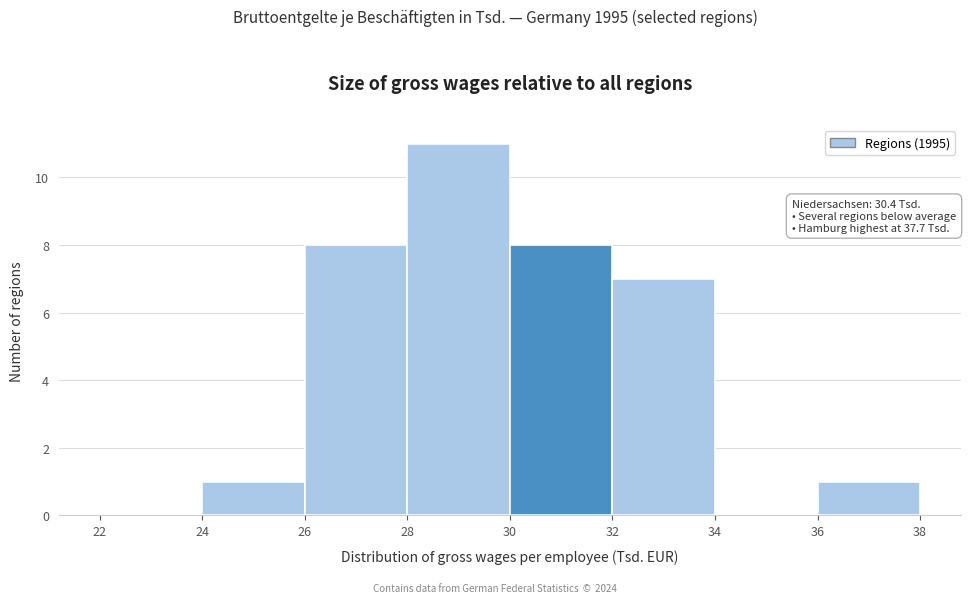

Over which range of the x-axis is the bar tallest?

28 to 30